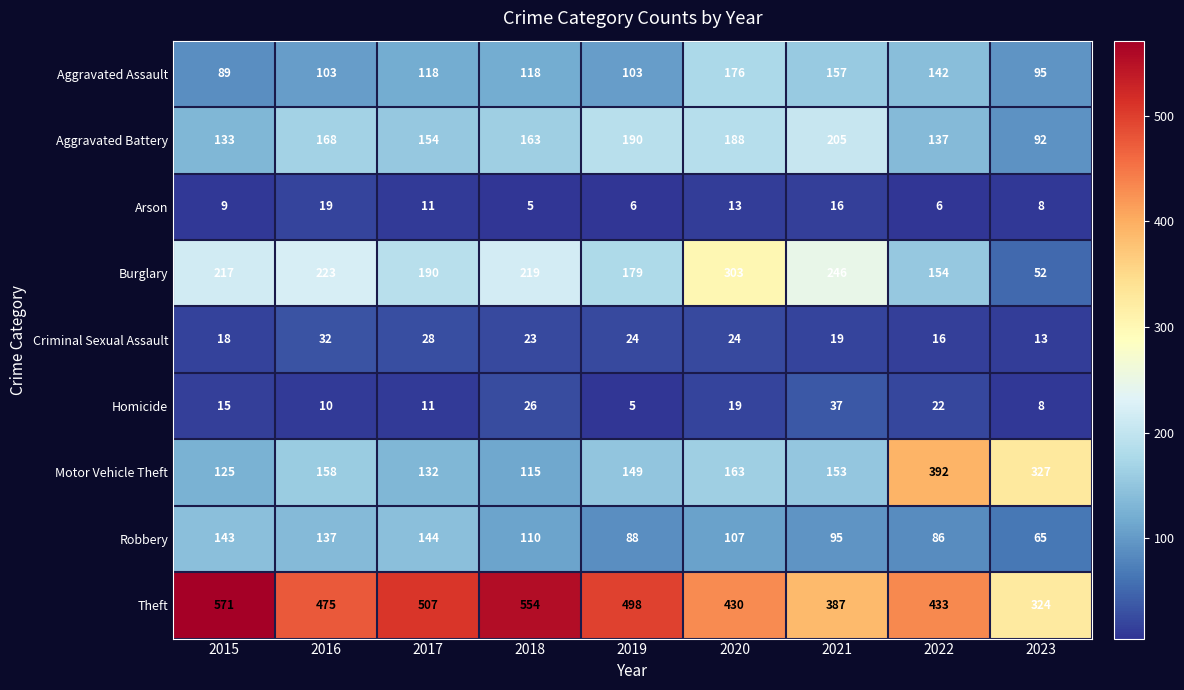

How many series are shown in this chart?

9